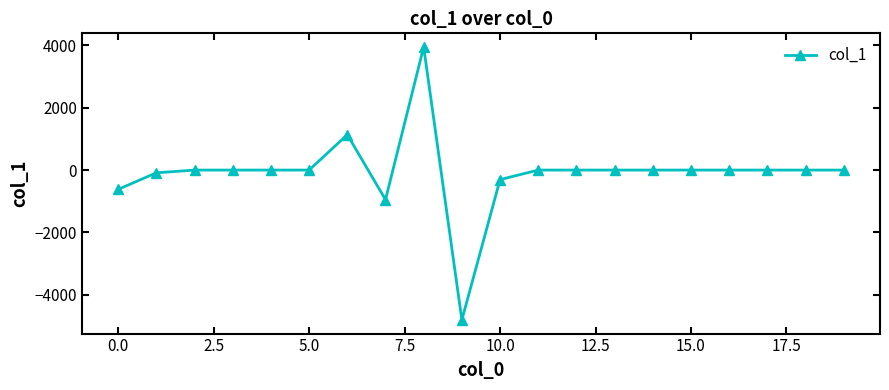

Reading left to right, transcribe all the data shown in this chart.

-618.4	-87.7	0.0	0.0	0.0	0.0	1135.4	-948.5	3948.6	-4807.0	-305.3	0.0	0.0	0.0	0.0	0.0	0.0	0.0	0.0	0.0